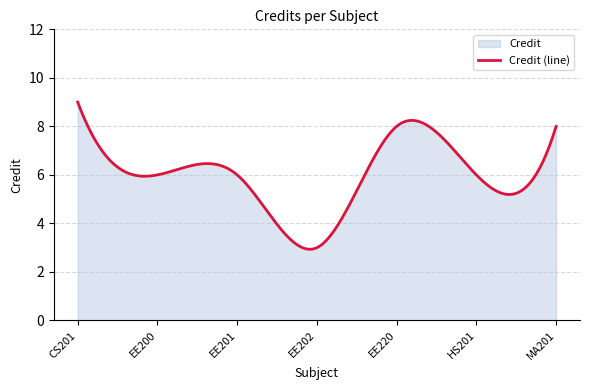

What position from the left is HS201?

6